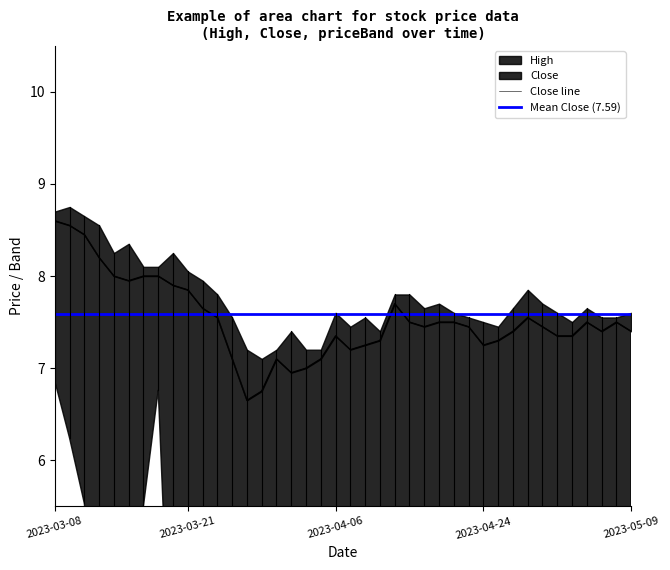

Which category has the highest value in the priceBand series?

2023-03-27